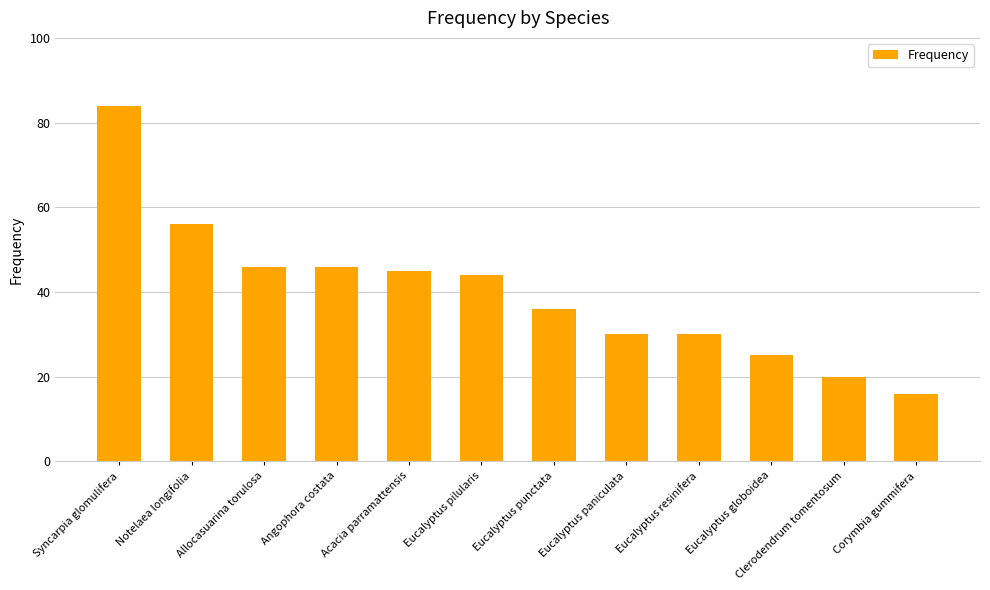

At which category does the chart reach its peak across all series?

Syncarpia glomulifera